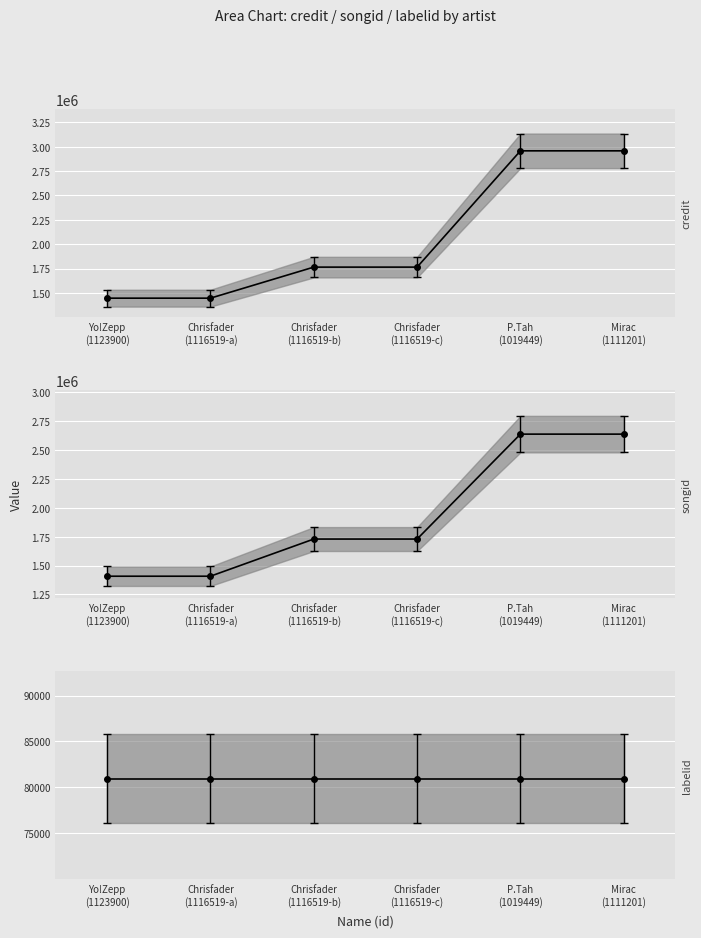

The value of credit at Chrisfader
(1116519-b) is 1013212. True or false?

False